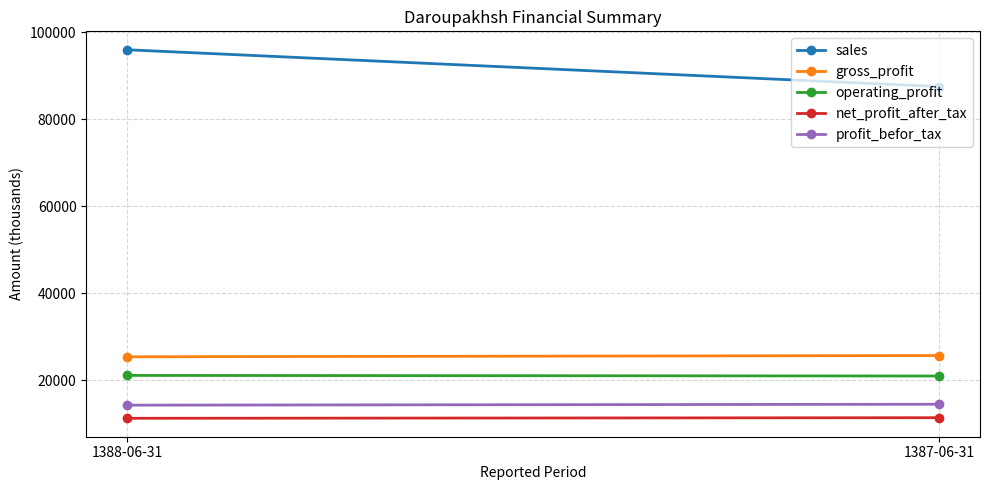

What is the total value across all series at 1388-06-31?

167986